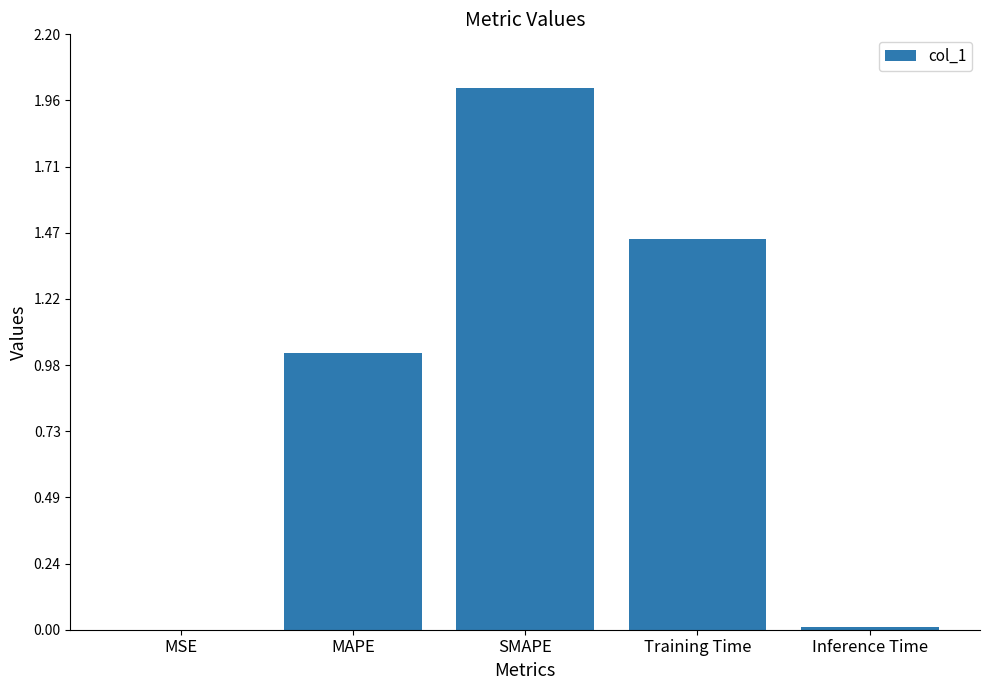

The value at MAPE is 1.8. True or false?

False